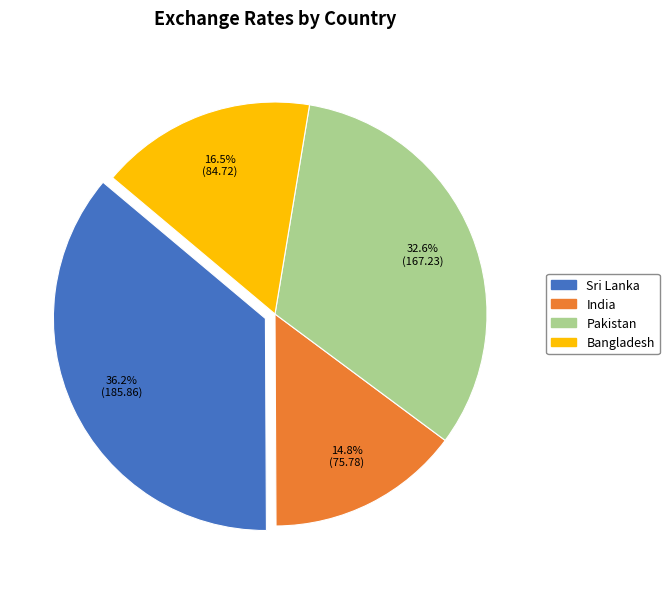

To the nearest percent, what is the combined percentage of Pakistan and India?

47%